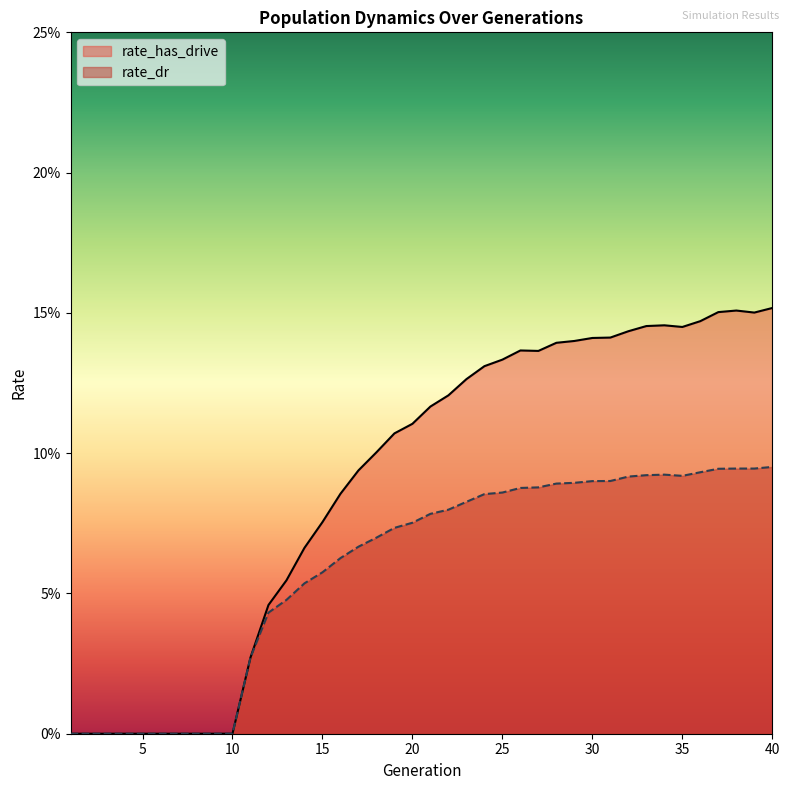

True or false: rate_dr and rate_has_drive cross at least once.

False